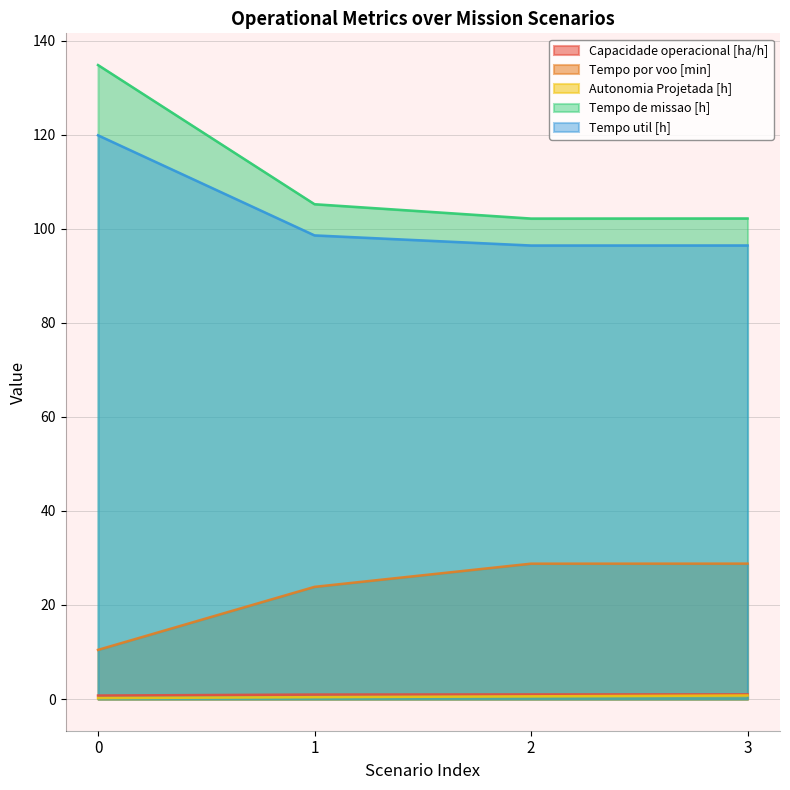

True or false: Tempo util [h] has more than 2 points higher than both neighbors.

False